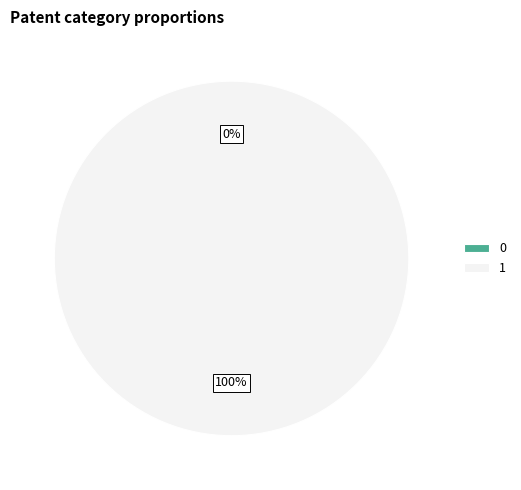

To the nearest percent, what is the average slice percentage?

50%